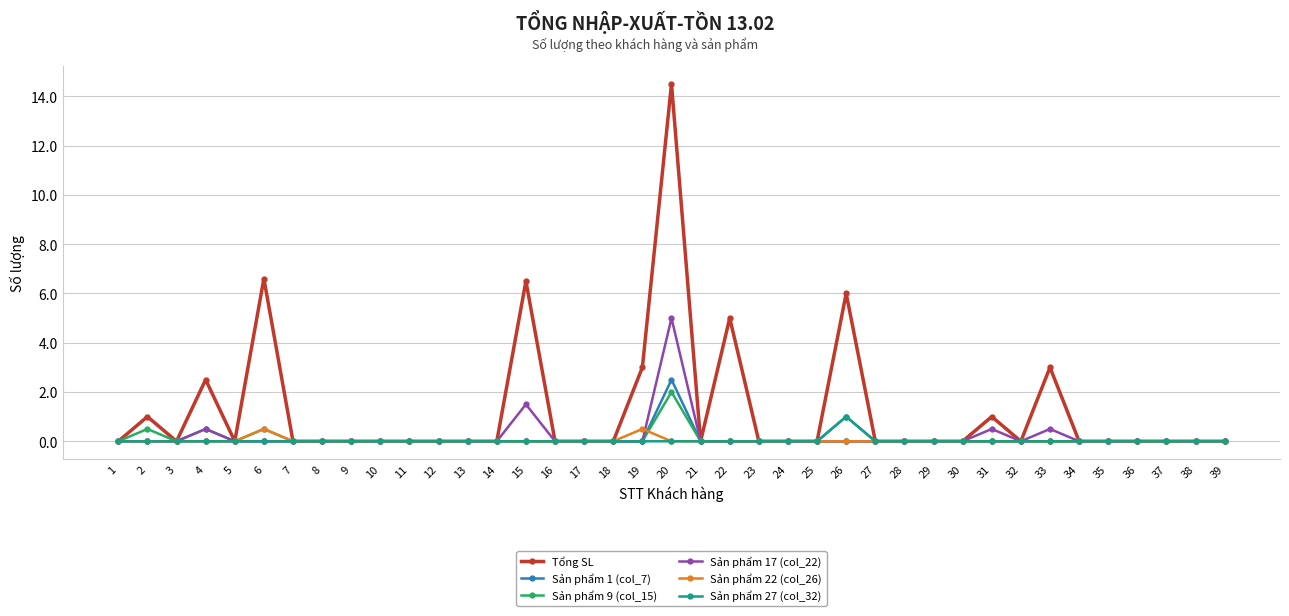

Rank the series by their maximum value, from lowest to highest.

Sản phẩm 22 (col_26), Sản phẩm 27 (col_32), Sản phẩm 9 (col_15), Sản phẩm 1 (col_7), Sản phẩm 17 (col_22), Tổng SL